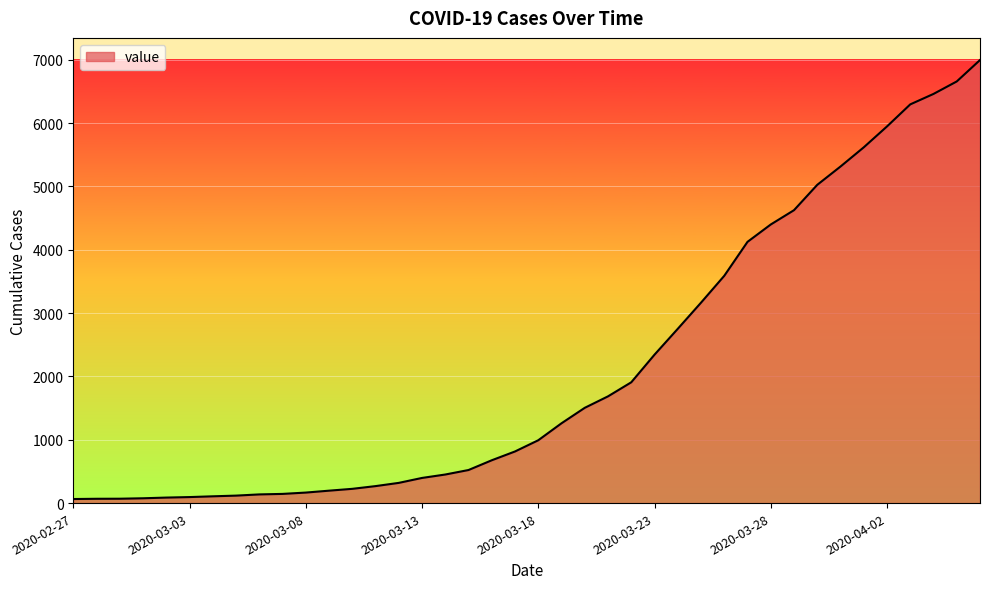

What is the greatest value displayed?

6994